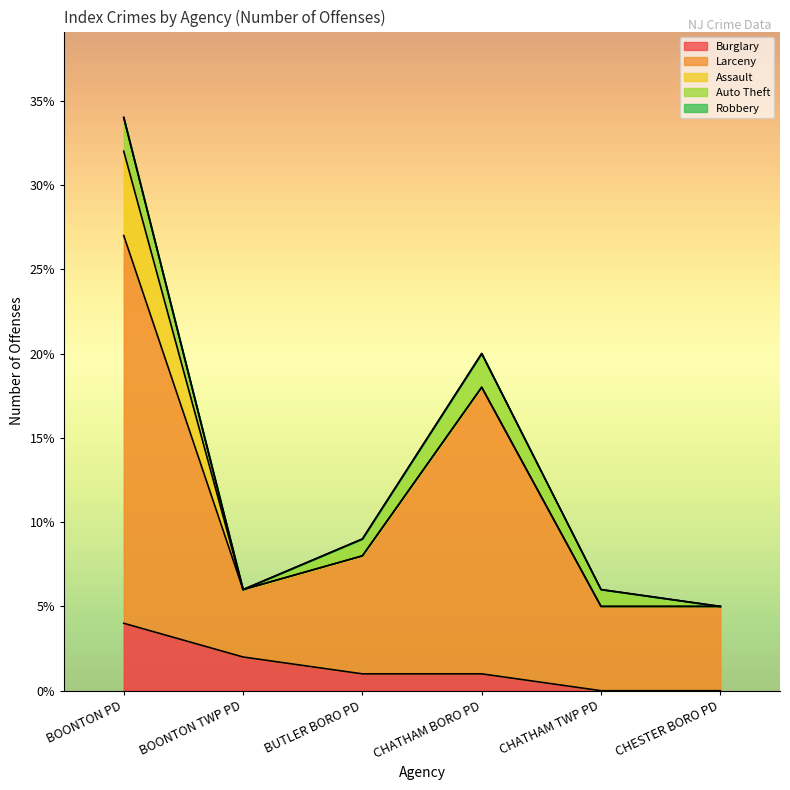

What is the total value across all series at CHESTER BORO PD?

5